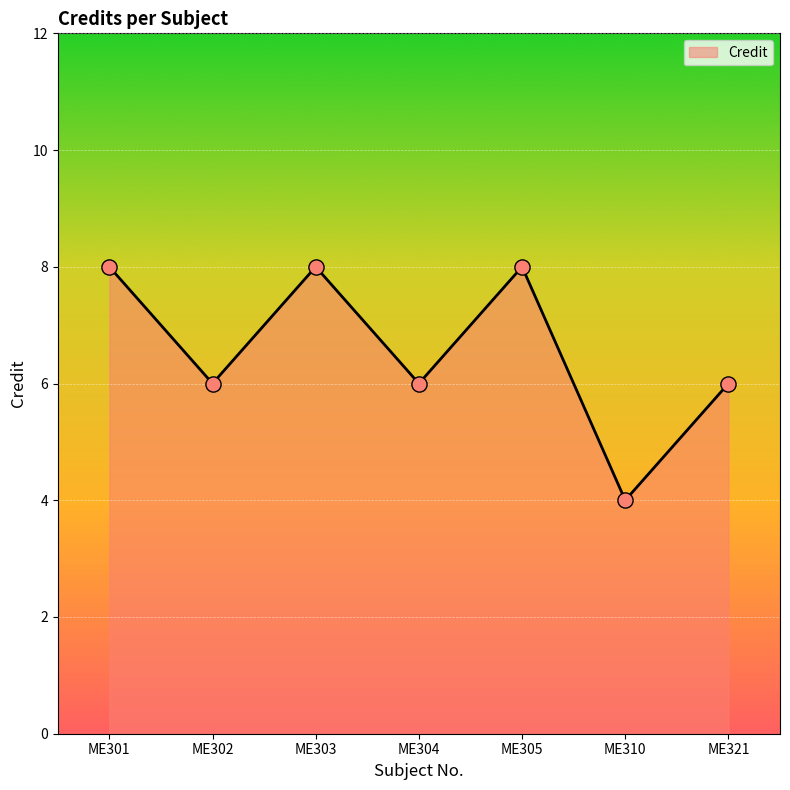

What is the ratio of the value at ME310 to the value at ME303?

0.5